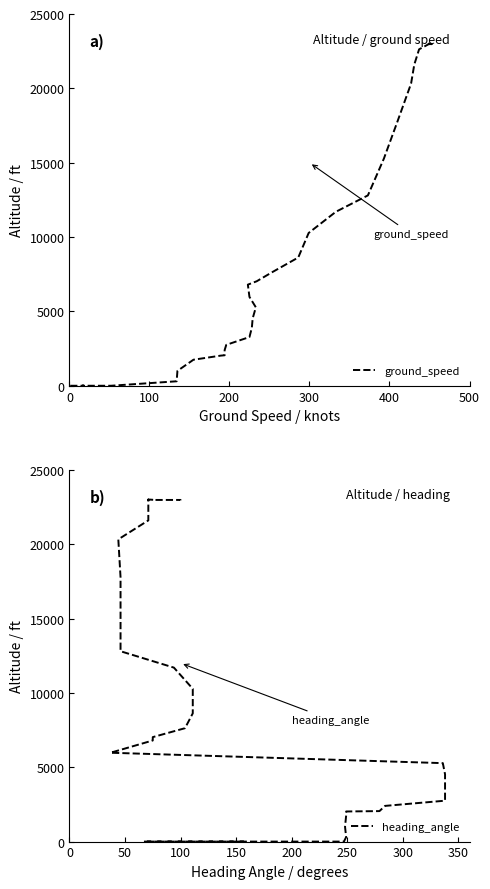

What are all the series names shown in the legend?

ground_speed, heading_angle